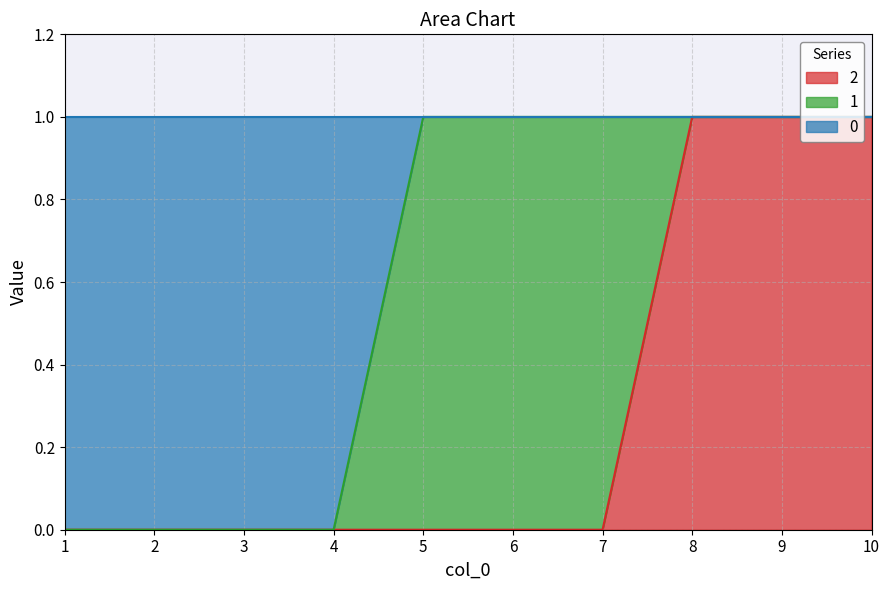

How many 2 values are between 0 and 1?

10